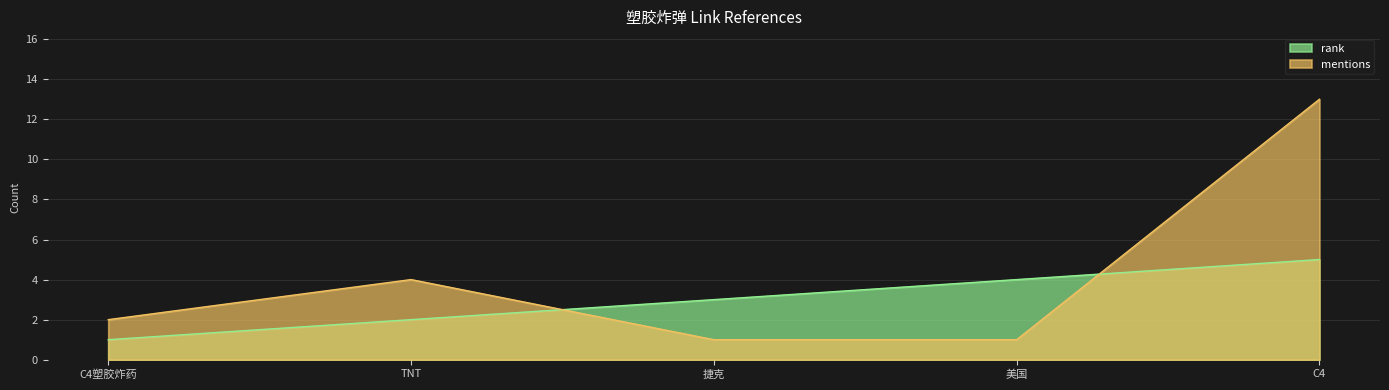

What position from the left is C4塑胶炸药?

1